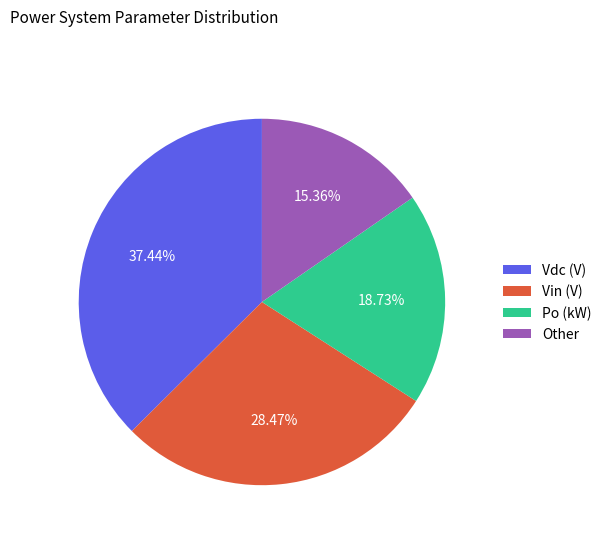

Which has a higher value, Other or Vdc (V)?

Vdc (V)